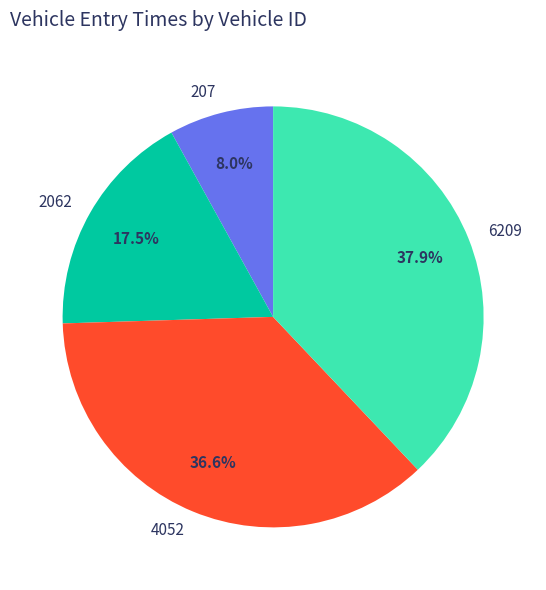

To the nearest percent, what is the difference between the 4052 and 2062 slice percentages?

19%